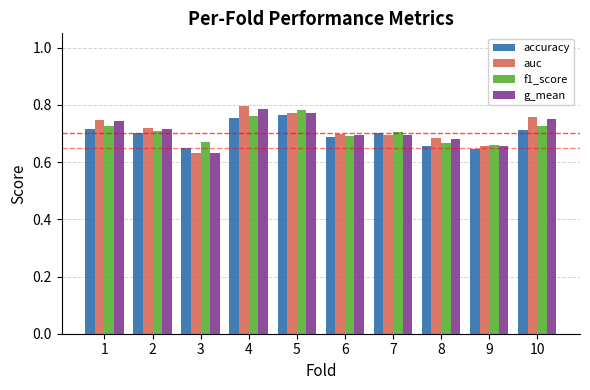

Is the value of auc at 1 greater than the value of accuracy at 6?

Yes